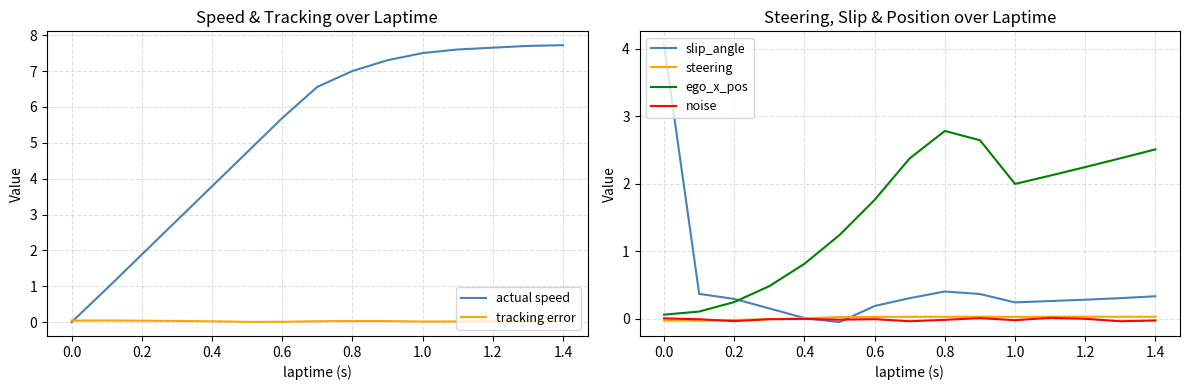

What is the sum of all ego_x_pos values?

23.8